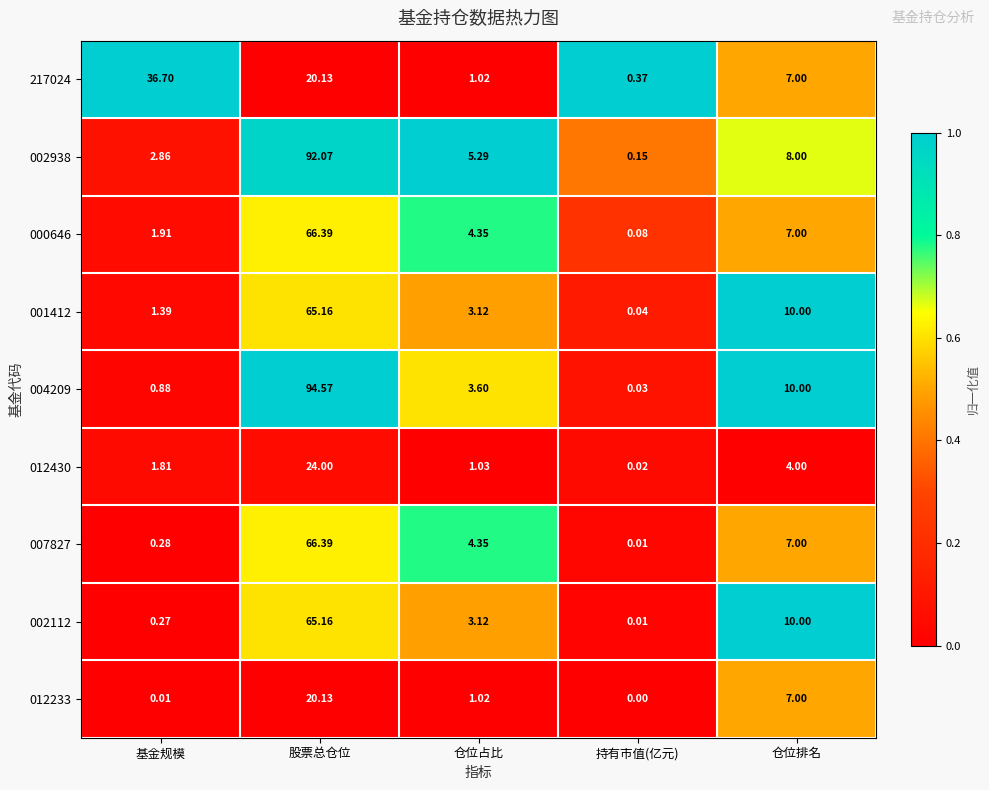

At which category is the sum across all series the highest?

股票总仓位